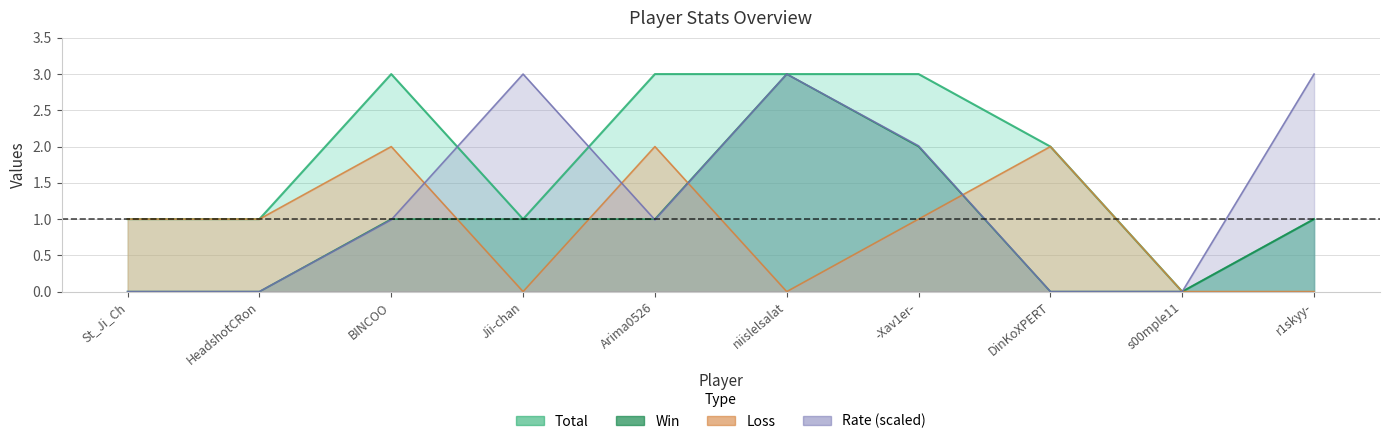

At which category does the chart reach its minimum across all series?

s00mple11